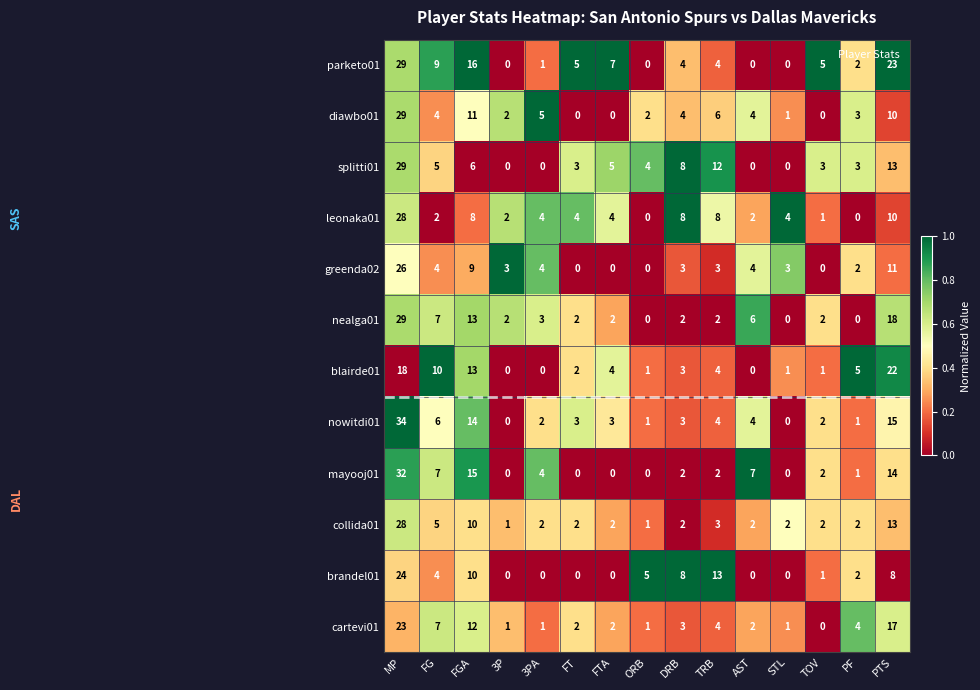

What is the sum of the greenda02 values at STL and DRB?

6